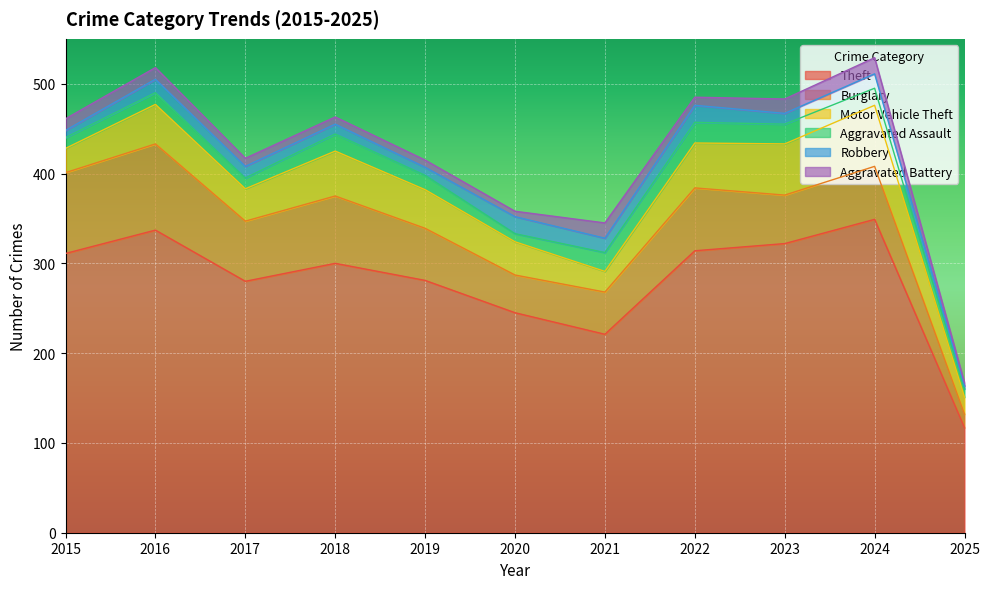

What is the approximate value of Robbery at 2025, to the nearest 5?

5